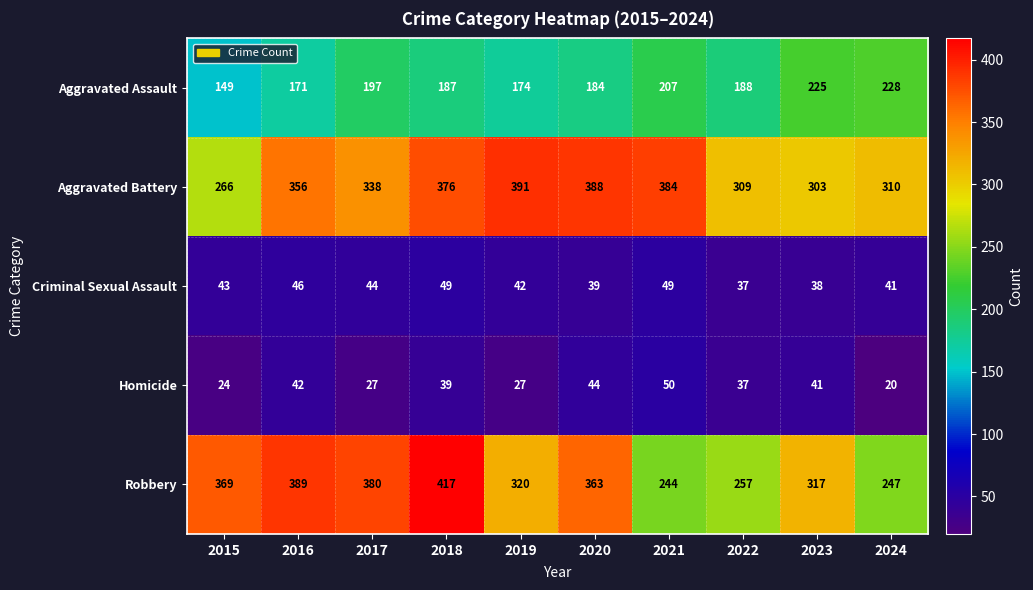

Where is Criminal Sexual Assault nearest to the value 43?

2015